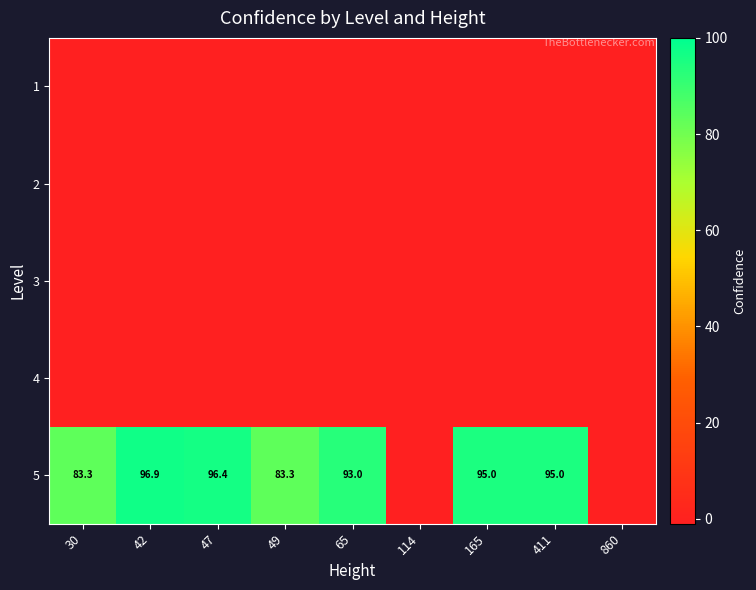

How many series are shown in this chart?

5